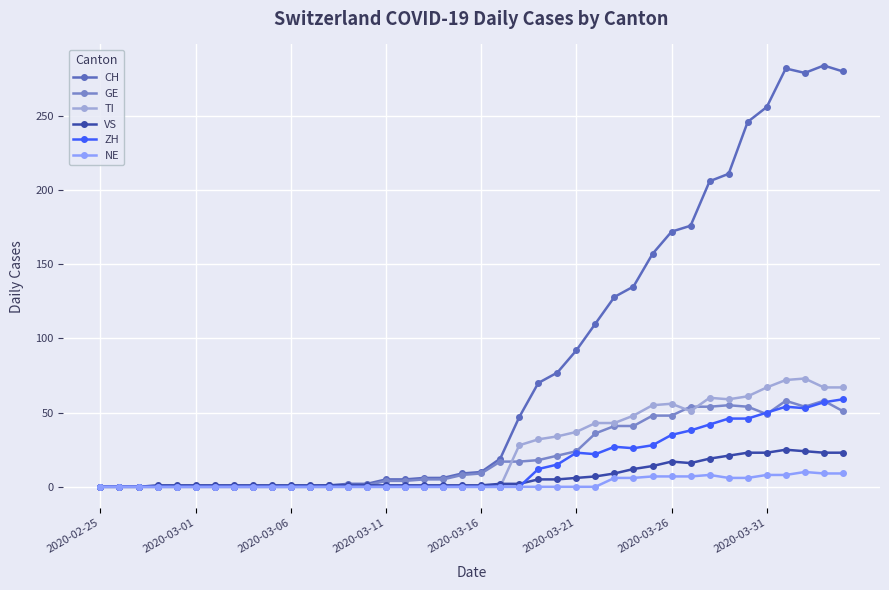

Does the chart have visible grid lines?

Yes